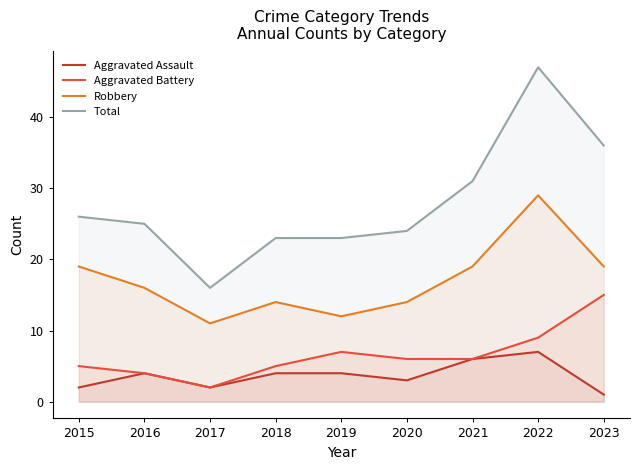

True or false: Aggravated Assault and Total cross at least once.

False